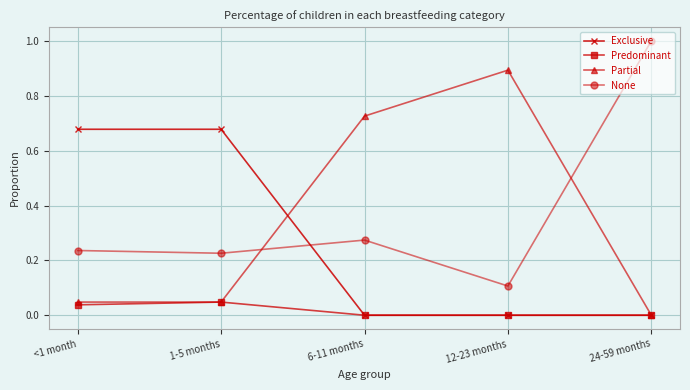

The Partial series shows -0.4 at 24-59 months. True or false?

False